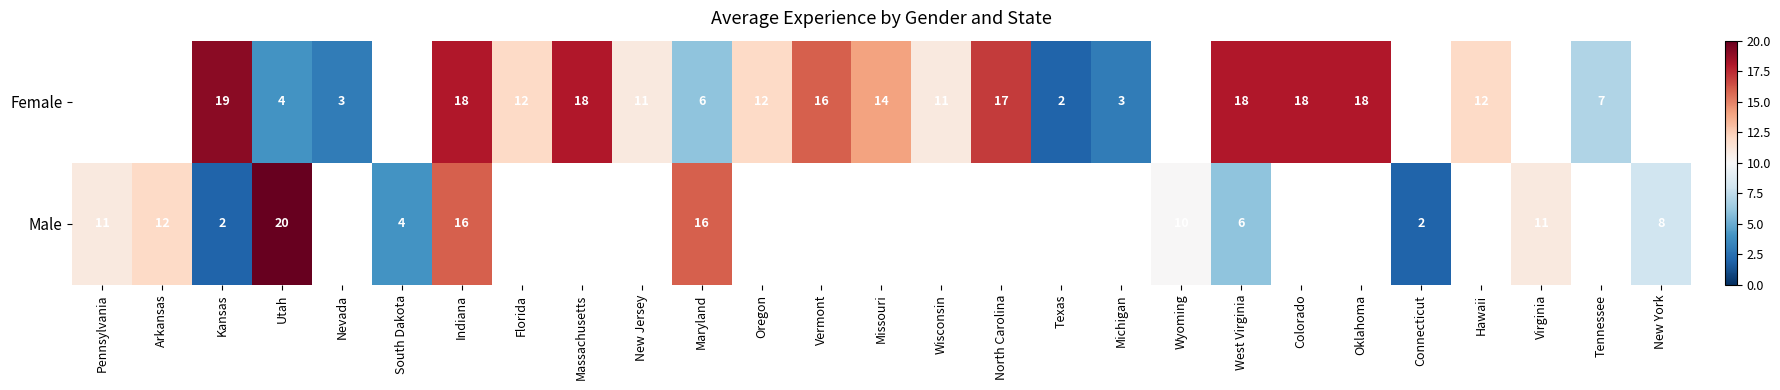

What is the total value across all series at Indiana?

34